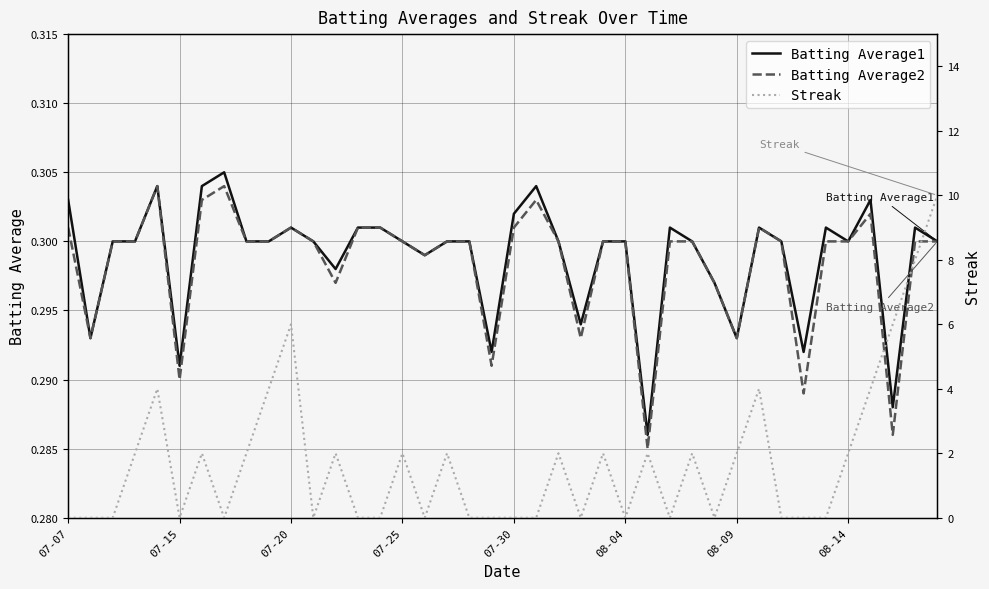

Rank the series by their maximum value, from highest to lowest.

Streak, Batting Average1, Batting Average2